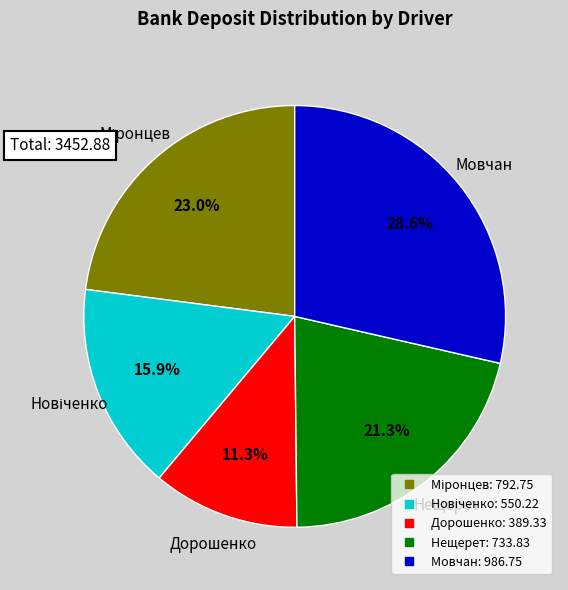

How many segments does this pie chart have?

5